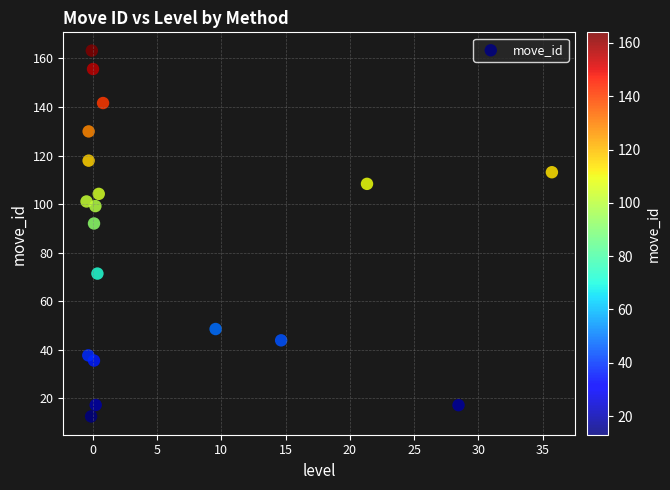

What is the range of X values (max minus min)?

36.2